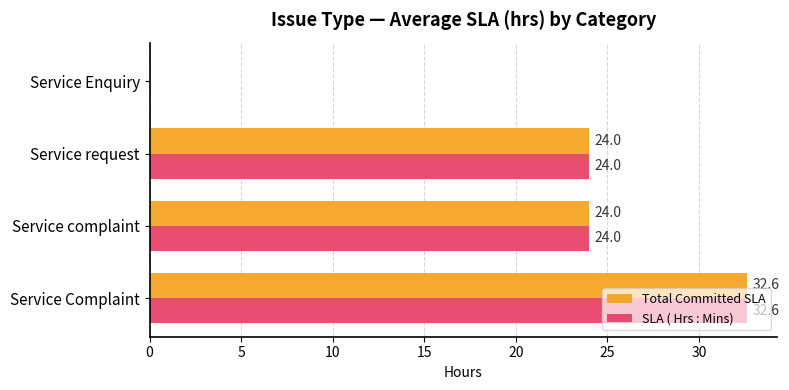

The value of Total Committed SLA at Service request is 42.3. True or false?

False